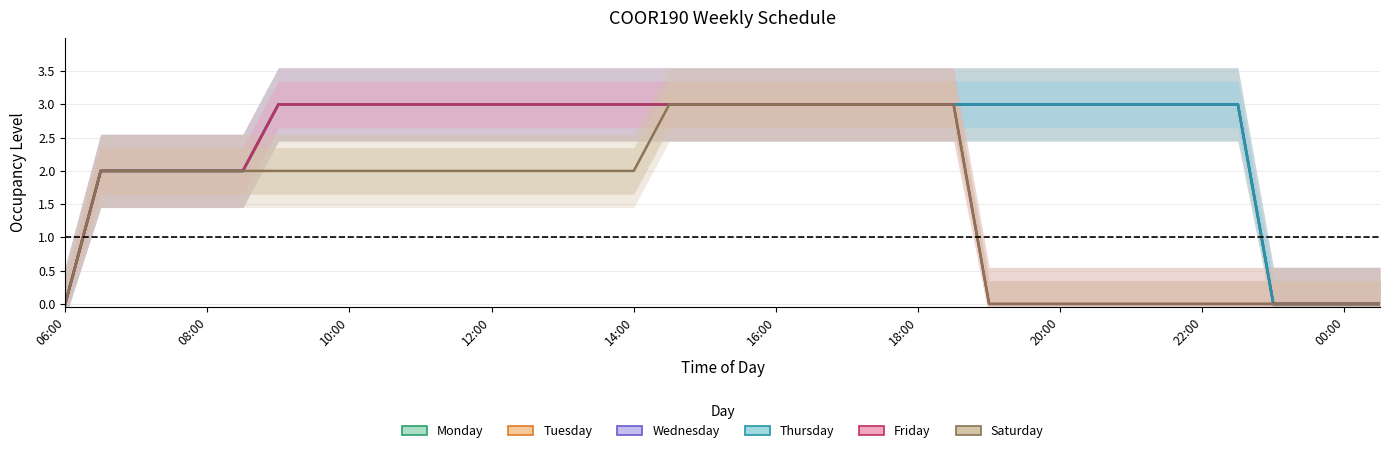

What is the total value across all series at 18?

18